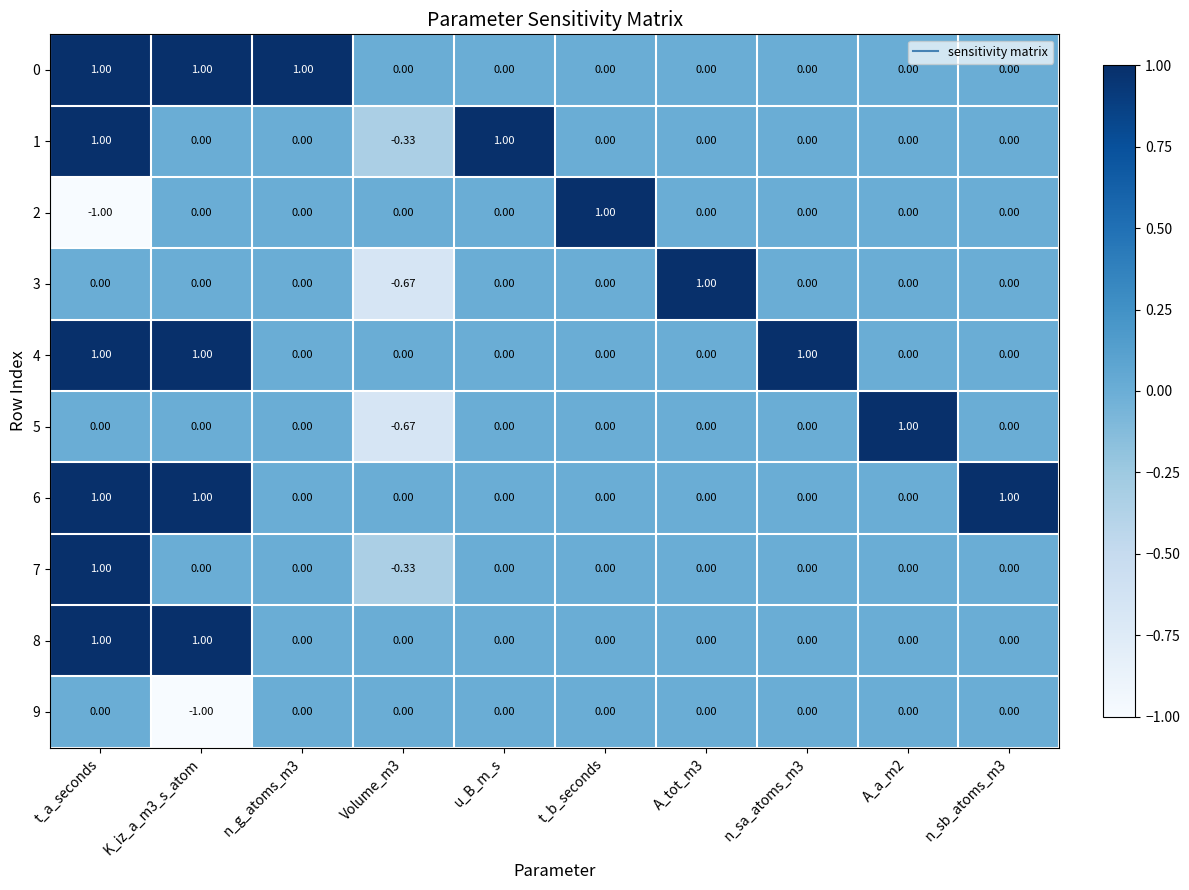

Is the value of 3 at Volume_m3 greater than the value of 0 at A_tot_m3?

No